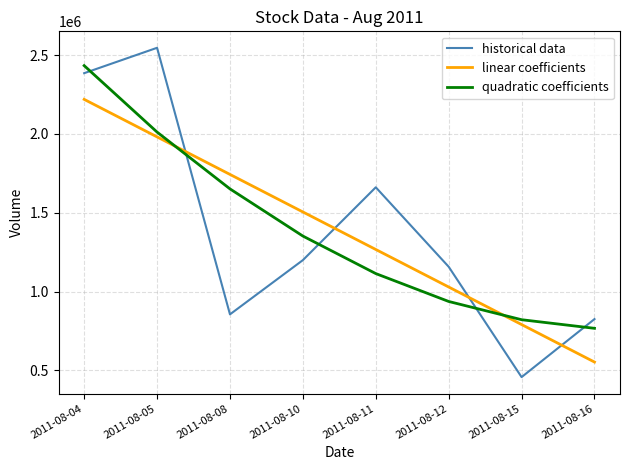

Does the chart display data point markers on the line(s)?

No